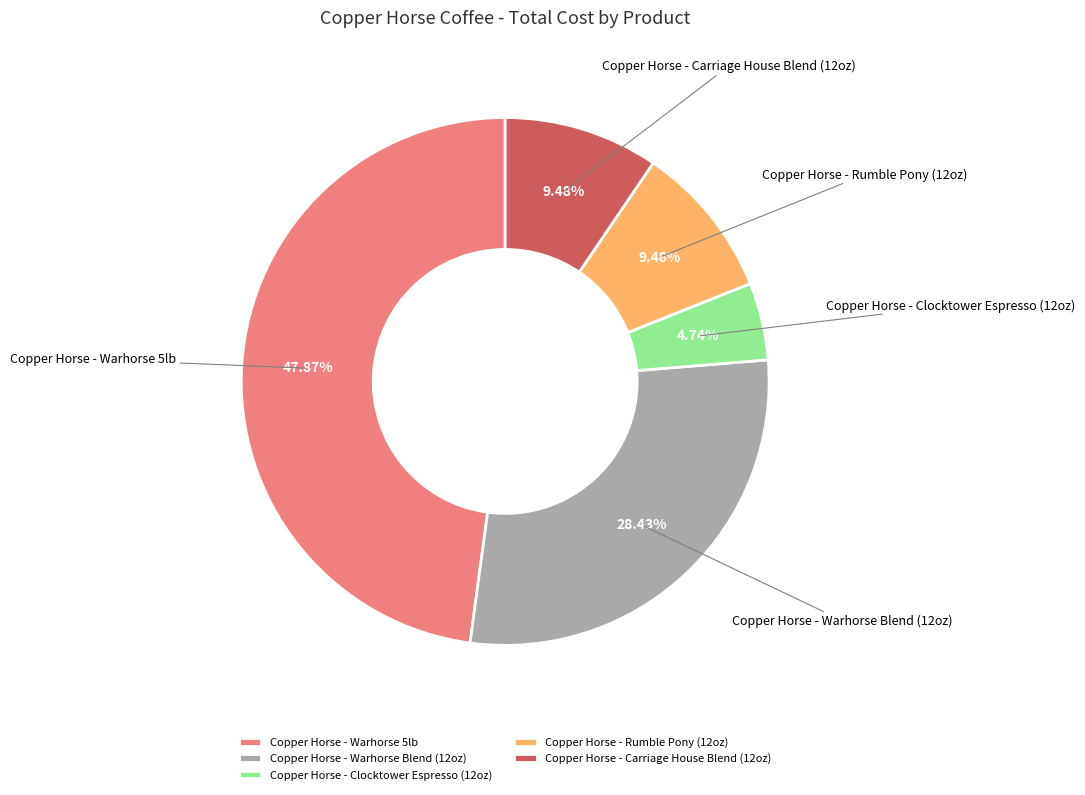

Which category has the smallest portion of the pie?

Copper Horse - Clocktower Espresso (12oz)